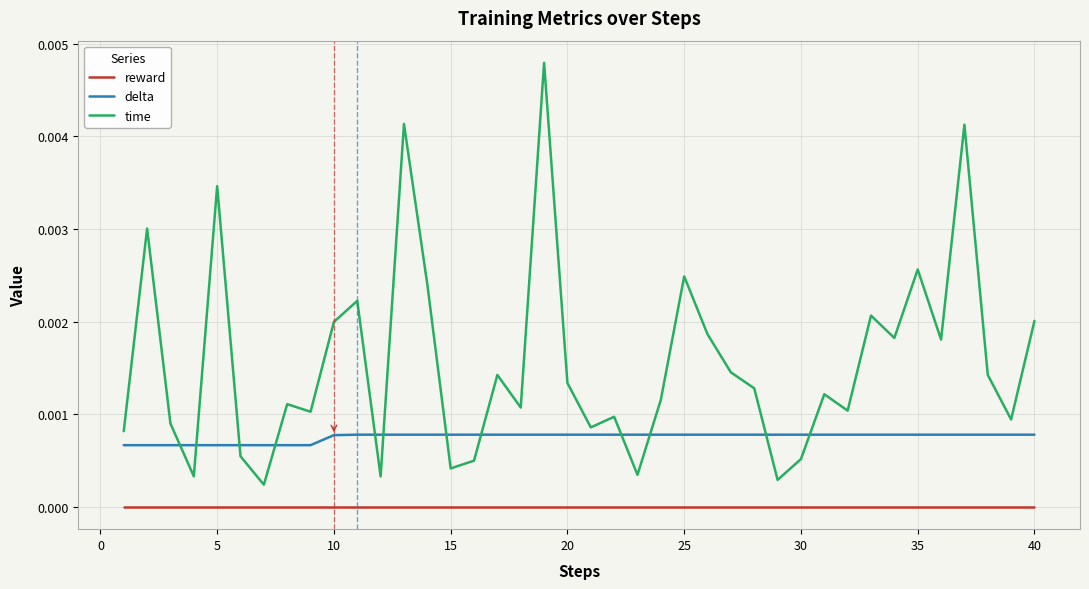

What are all the series names shown in the legend?

reward, delta, time